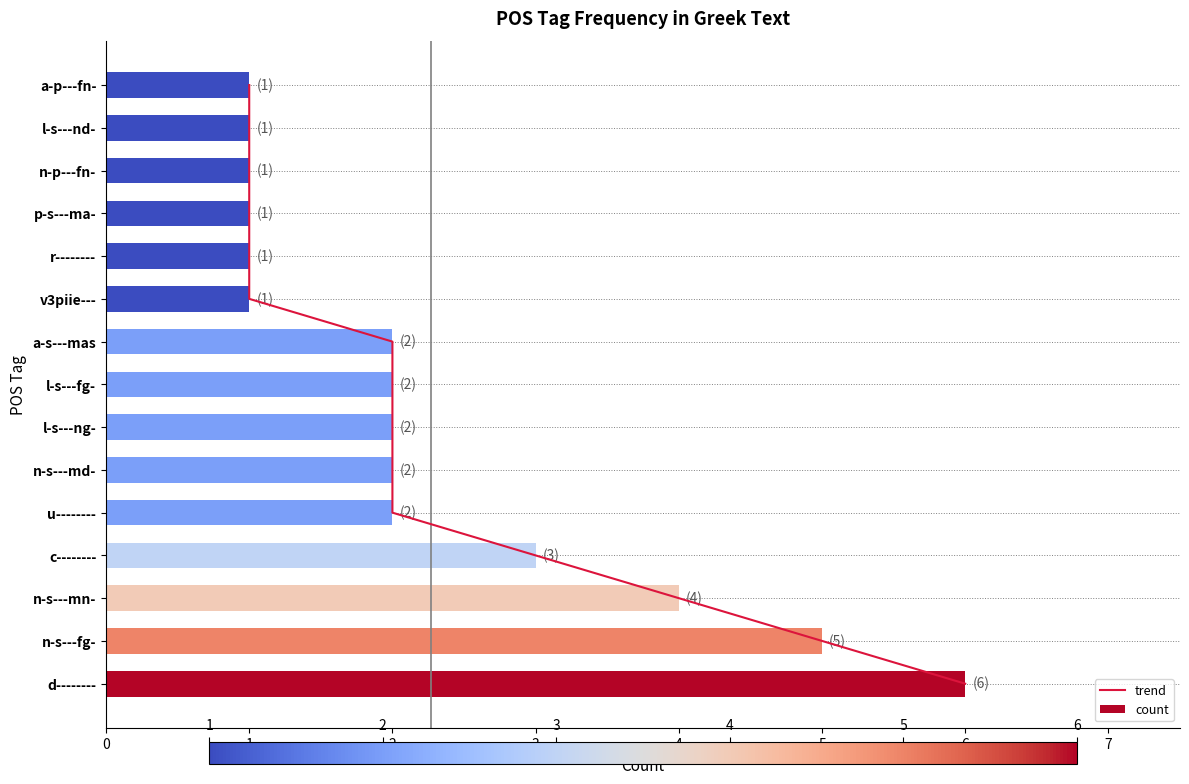

The value of count at n-s---md- is 3. True or false?

False